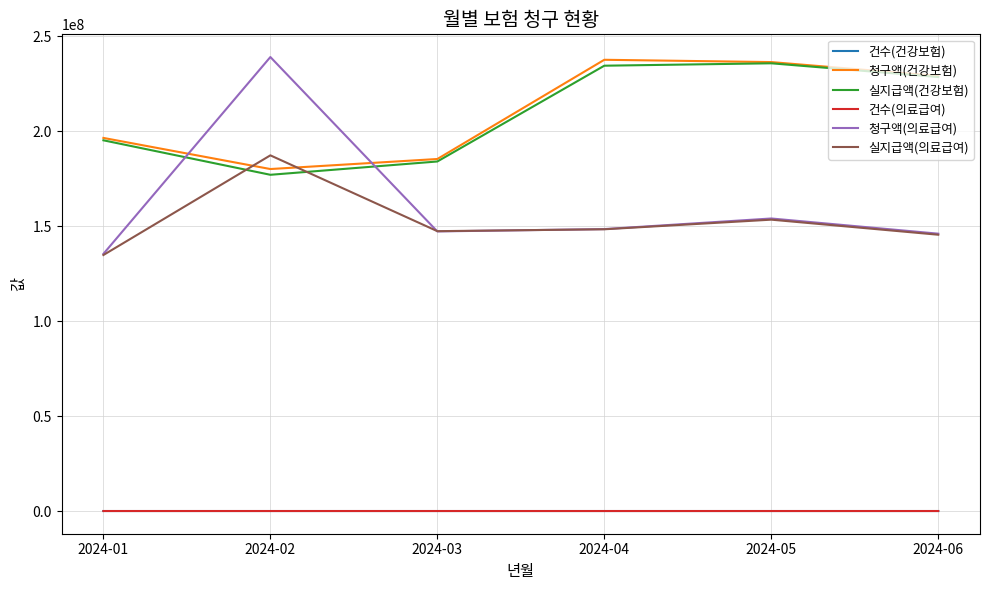

True or false: 실지급액(건강보험) and 건수(의료급여) intersect in this chart.

False